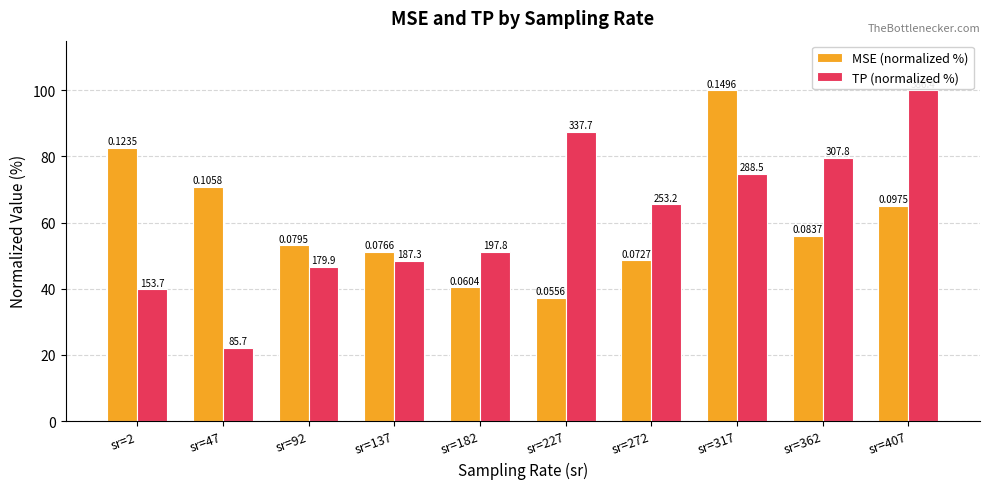

How many groups of bars are there?

10